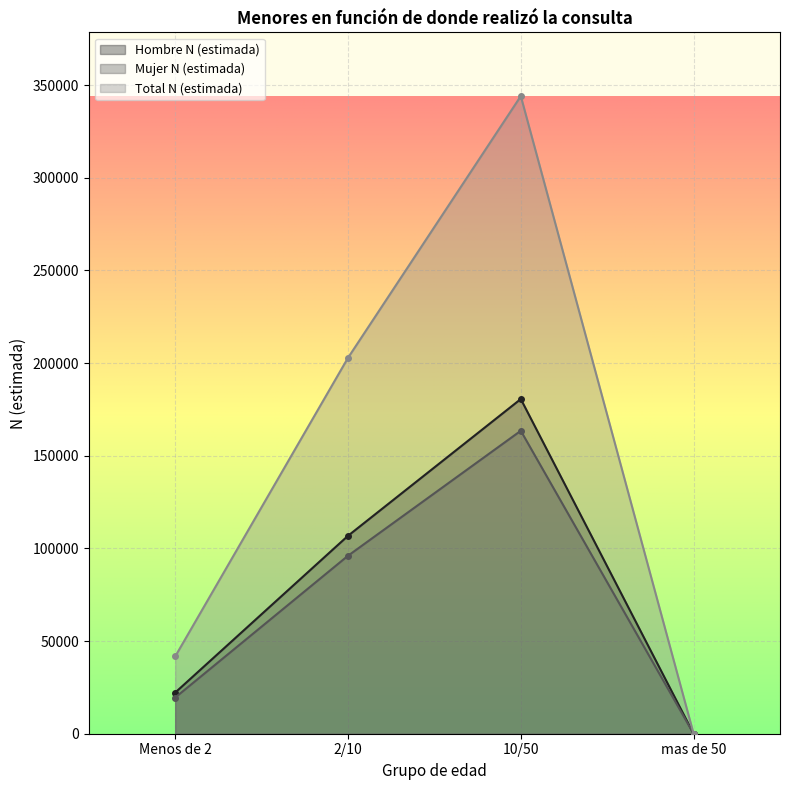

At which category is the sum across all series the highest?

10/50